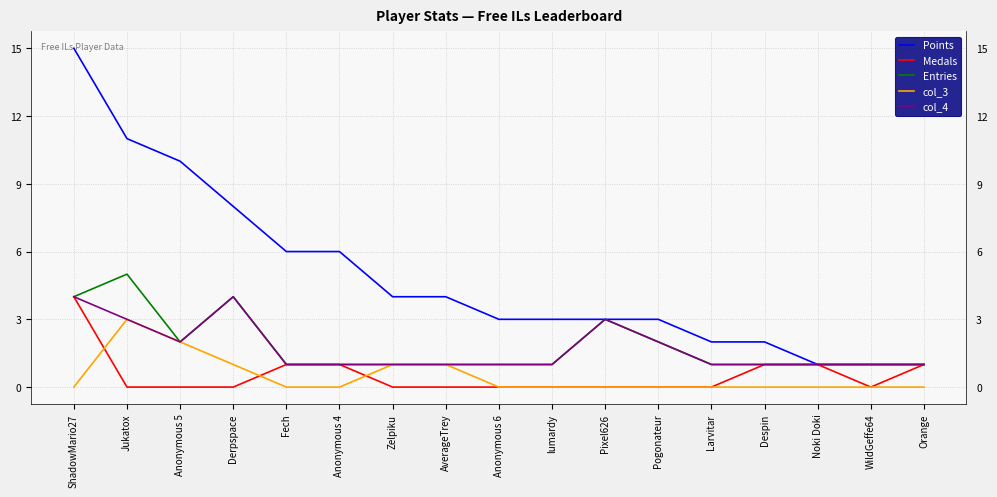

What is the difference between the second highest and second lowest values in the Entries series?

3